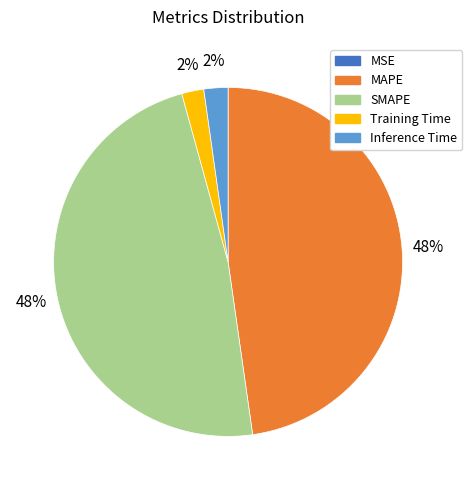

Is there any slice that represents more than half of the pie?

No